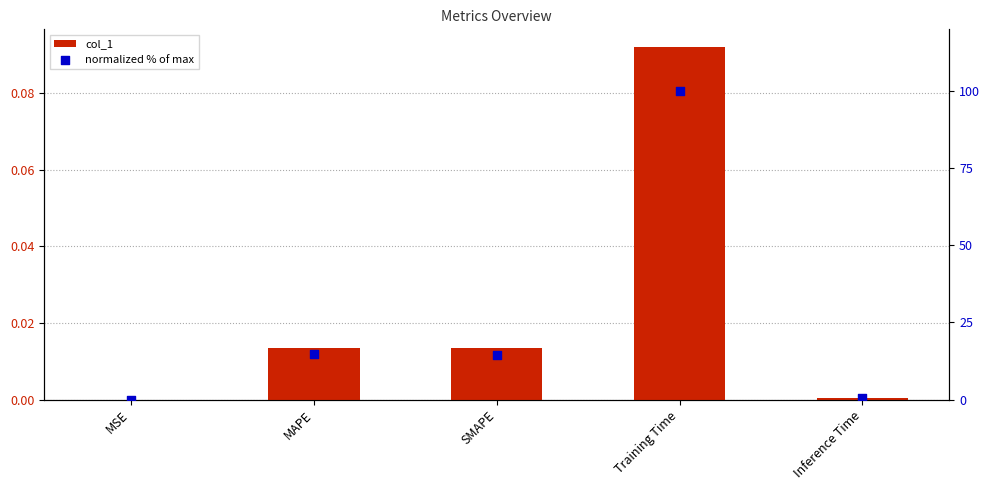

Which series has the largest total across all categories?

normalized % of max